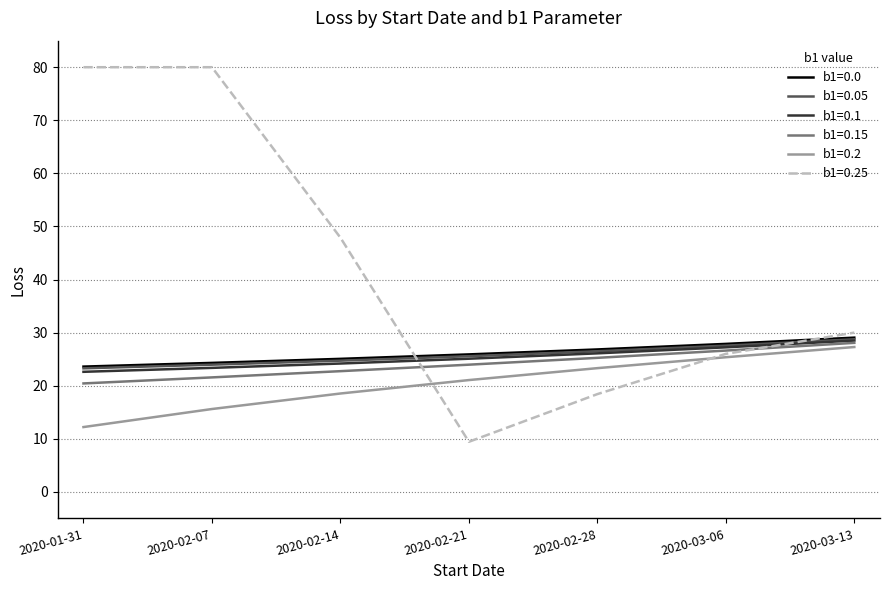

What is the difference between the second highest and minimum values in the b1=0.2 series?

13.2